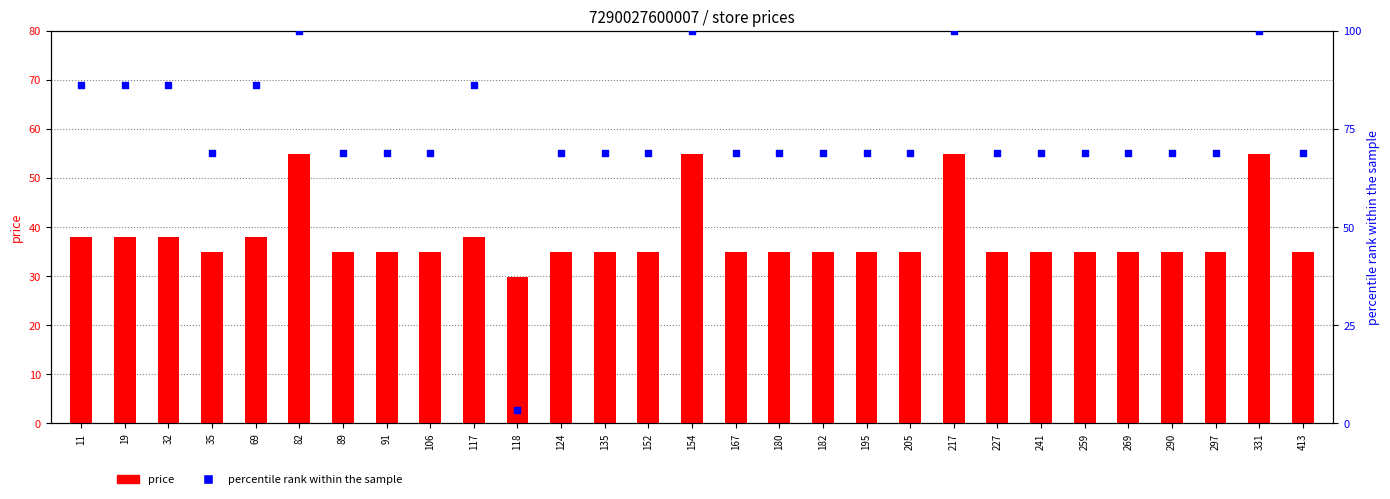

Which series contains the lowest Y value?

percentile rank within the sample